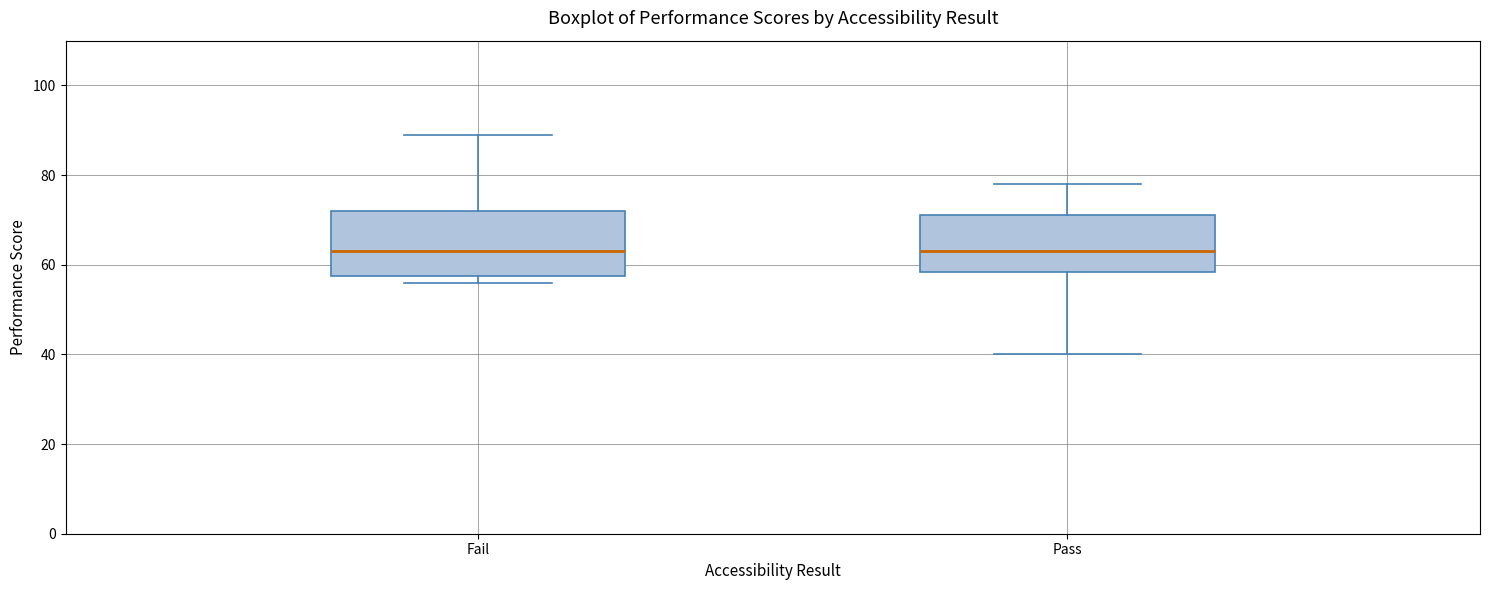

Reading left to right, transcribe this box plot: for each box, give where its median line is, the range the box spans, and where its two whiskers end, as read against the y-axis. The values are not printed on the chart, so give them approximately, as read against the axis.

Fail: median 64, box 58 to 72, whiskers 56 to 90
Pass: median 64, box 58 to 72, whiskers 40 to 78